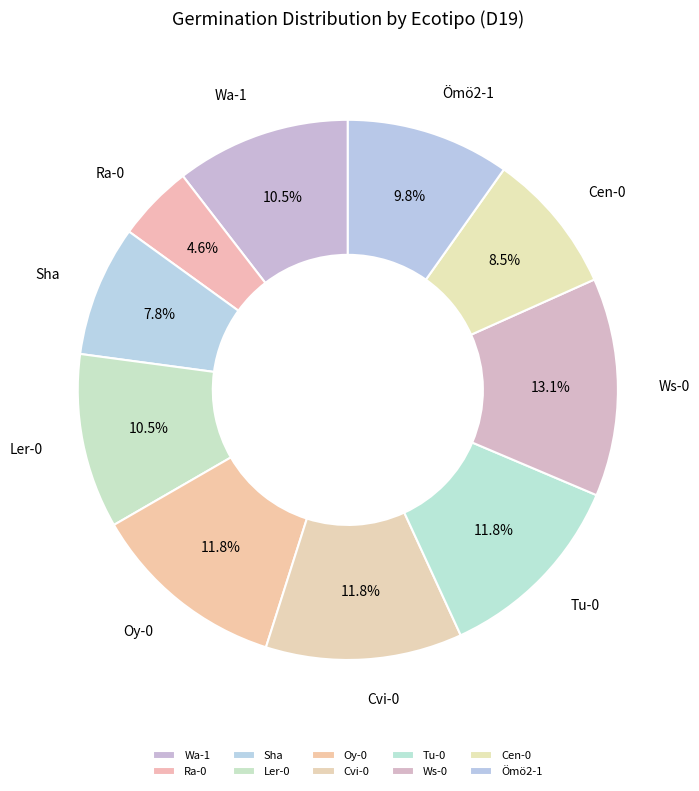

To the nearest percent, what percentage of the pie is Sha?

8%